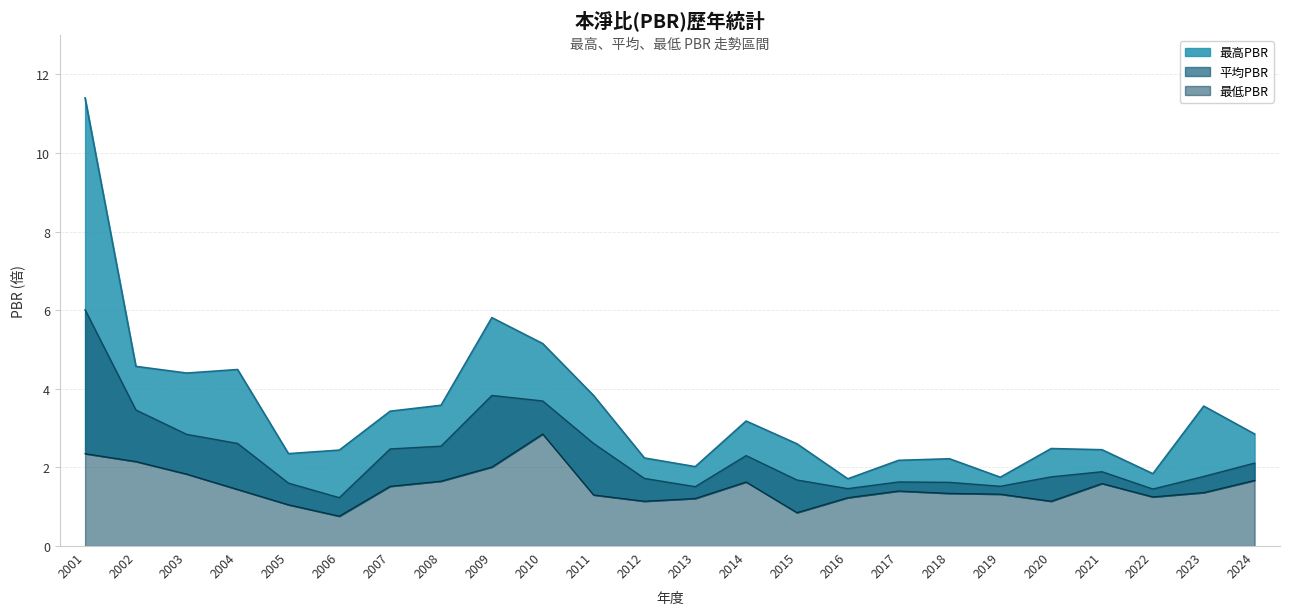

Reading right to left, what are all the values shown in this chart?

最高PBR: 2.9	3.6	1.8	2.5	2.5	1.8	2.2	2.2	1.7	2.6	3.2	2.0	2.2	3.8	5.2	5.8	3.6	3.4	2.4	2.4	4.5	4.4	4.6	11.4
平均PBR: 2.1	1.8	1.4	1.9	1.8	1.5	1.6	1.6	1.5	1.7	2.3	1.5	1.7	2.6	3.7	3.8	2.5	2.5	1.2	1.6	2.6	2.8	3.5	6.0
最低PBR: 1.7	1.4	1.2	1.6	1.1	1.3	1.3	1.4	1.2	0.8	1.6	1.2	1.1	1.3	2.9	2.0	1.6	1.5	0.8	1.1	1.4	1.8	2.1	2.4